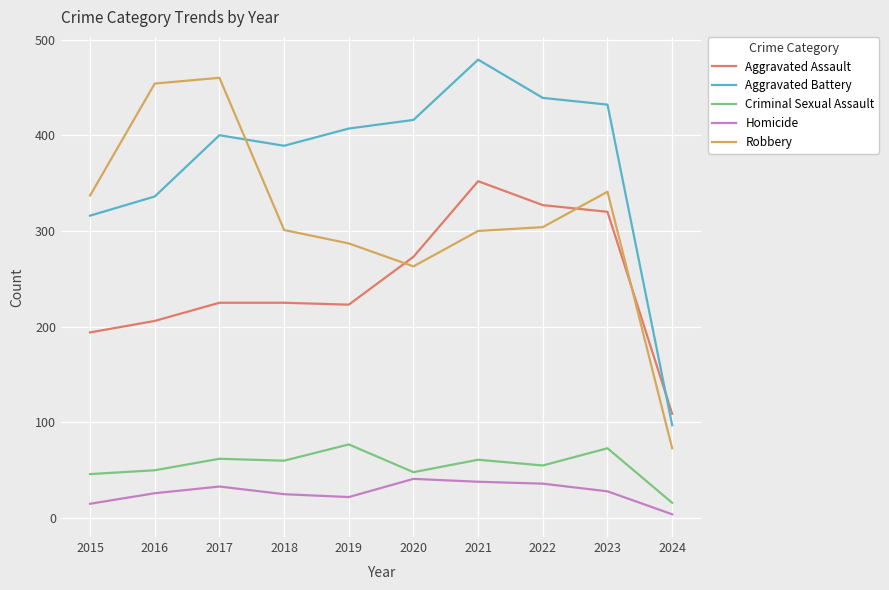

At which label does Homicide reach its minimum?

2024